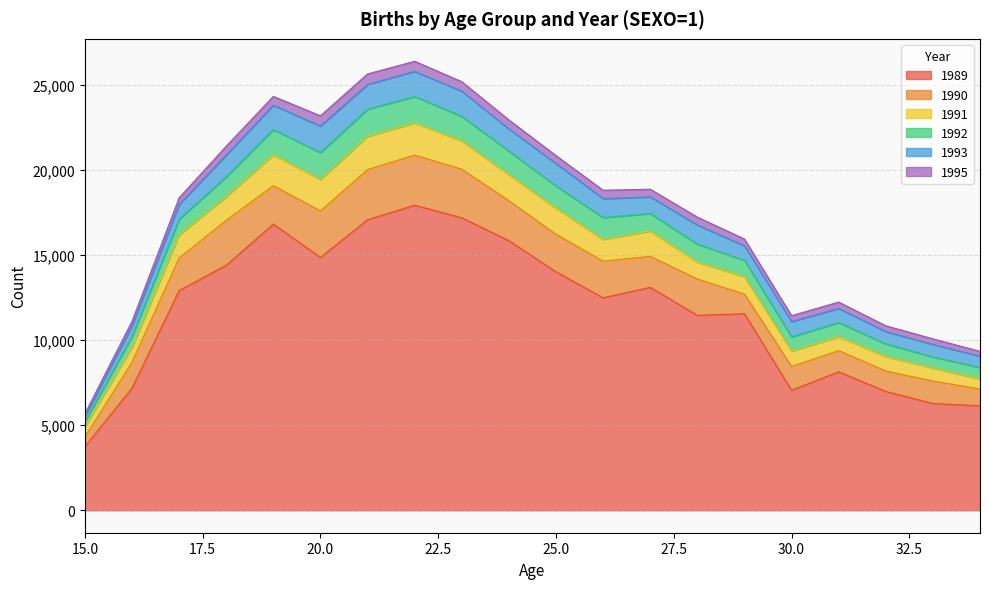

Reading right to left, transcribe all the data shown in this chart.

1989: 34=6141	33=6276	32=6984	31=8140	30=7052	29=11550	28=11458	27=13103	26=12488	25=14015	24=15845	23=17191	22=17928	21=17075	20=14863	19=16818	18=14403	17=12912	16=7182	15=3745
1990: 34=986	33=1321	32=1201	31=1243	30=1404	29=1158	28=2135	27=1817	26=2153	25=2206	24=2350	23=2855	22=2947	21=2948	20=2732	19=2260	18=2640	17=1916	16=1525	15=559
1991: 34=599	33=765	32=855	31=822	30=906	29=1017	28=1000	27=1499	26=1280	25=1535	24=1535	23=1660	22=1893	21=1963	20=1853	19=1813	18=1399	17=1365	16=888	15=621
1992: 34=665	33=652	32=739	31=830	30=831	29=967	28=1050	27=1024	26=1285	25=1303	24=1378	23=1449	22=1551	21=1589	20=1575	19=1482	18=1154	17=916	16=627	15=289
1993: 34=667	33=735	32=728	31=828	30=899	29=854	28=1124	27=979	26=1111	25=1322	24=1303	23=1477	22=1476	21=1455	20=1560	19=1435	18=1286	17=868	16=617	15=316
1995: 34=281	33=328	32=336	31=374	30=345	29=396	28=462	27=448	26=492	25=463	24=530	23=556	22=593	21=616	20=600	19=517	18=515	17=387	16=269	15=146